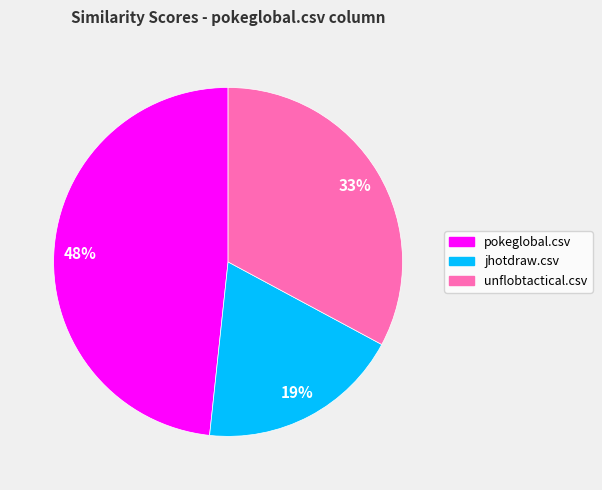

Count the number of slices in the pie.

3